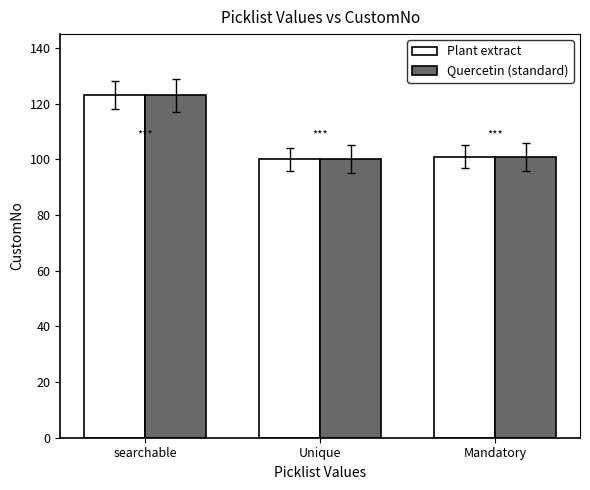

What is the approximate value of Quercetin (standard) at Unique?

100